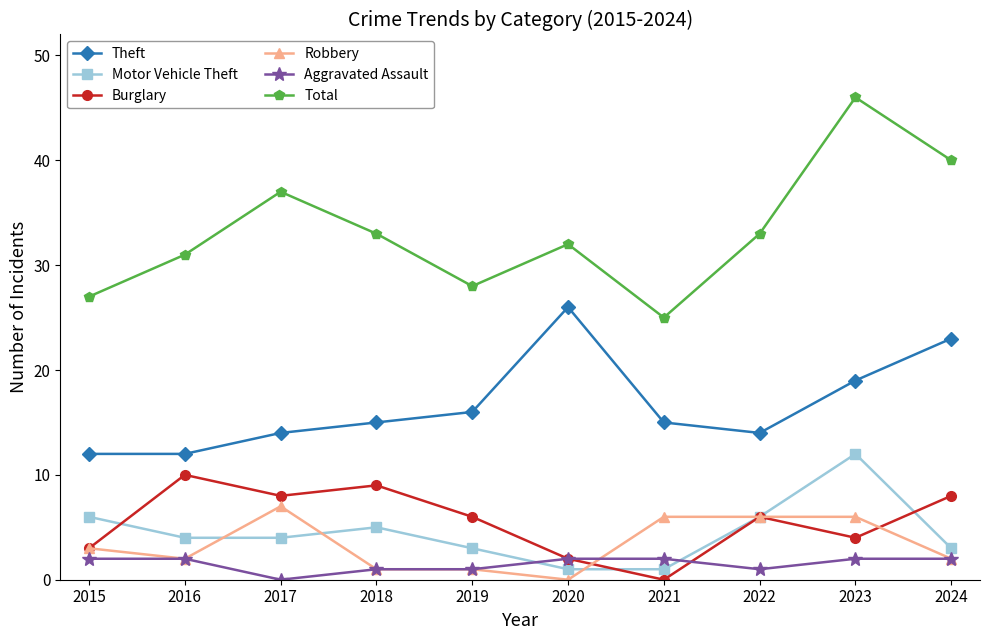

Reading left to right, extract all data points from this chart.

Theft: 2015=12	2016=12	2017=14	2018=15	2019=16	2020=26	2021=15	2022=14	2023=19	2024=23
Motor Vehicle Theft: 2015=6	2016=4	2017=4	2018=5	2019=3	2020=1	2021=1	2022=6	2023=12	2024=3
Burglary: 2015=3	2016=10	2017=8	2018=9	2019=6	2020=2	2021=0	2022=6	2023=4	2024=8
Robbery: 2015=3	2016=2	2017=7	2018=1	2019=1	2020=0	2021=6	2022=6	2023=6	2024=2
Aggravated Assault: 2015=2	2016=2	2017=0	2018=1	2019=1	2020=2	2021=2	2022=1	2023=2	2024=2
Total: 2015=27	2016=31	2017=37	2018=33	2019=28	2020=32	2021=25	2022=33	2023=46	2024=40